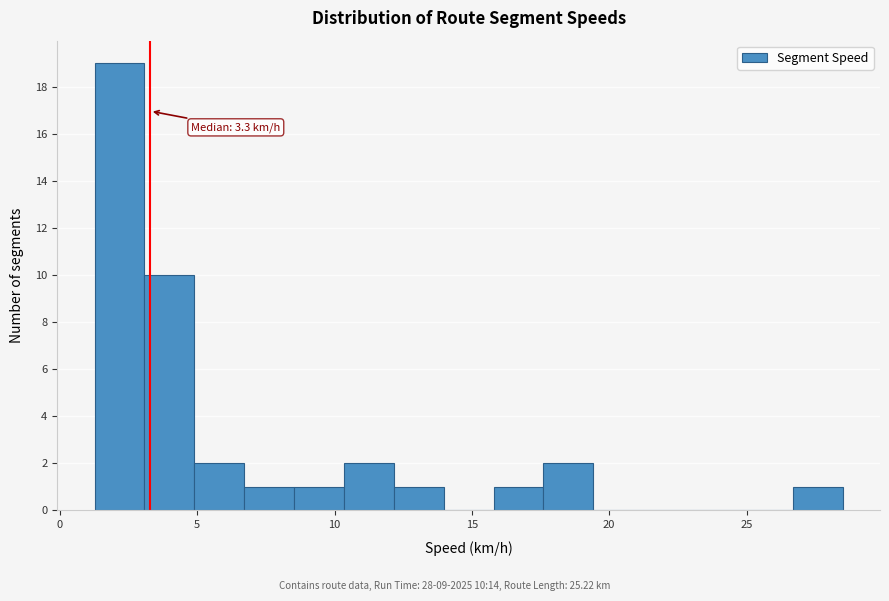

Read against the x-axis, roughly where is the centre of the tallest bar?

2.0